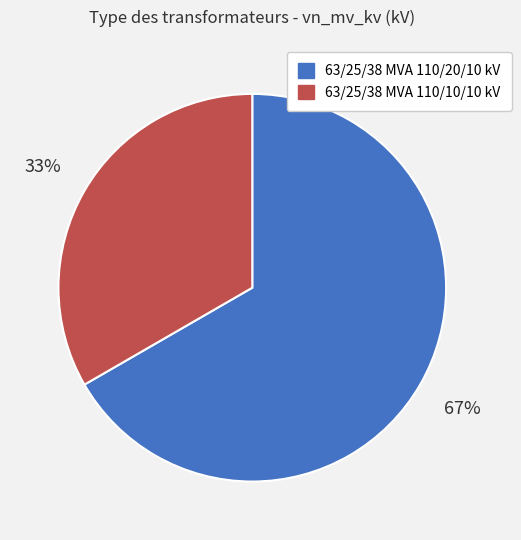

To the nearest percent, what is the combined percentage of 63/25/38 MVA 110/10/10 kV and 63/25/38 MVA 110/20/10 kV?

100%